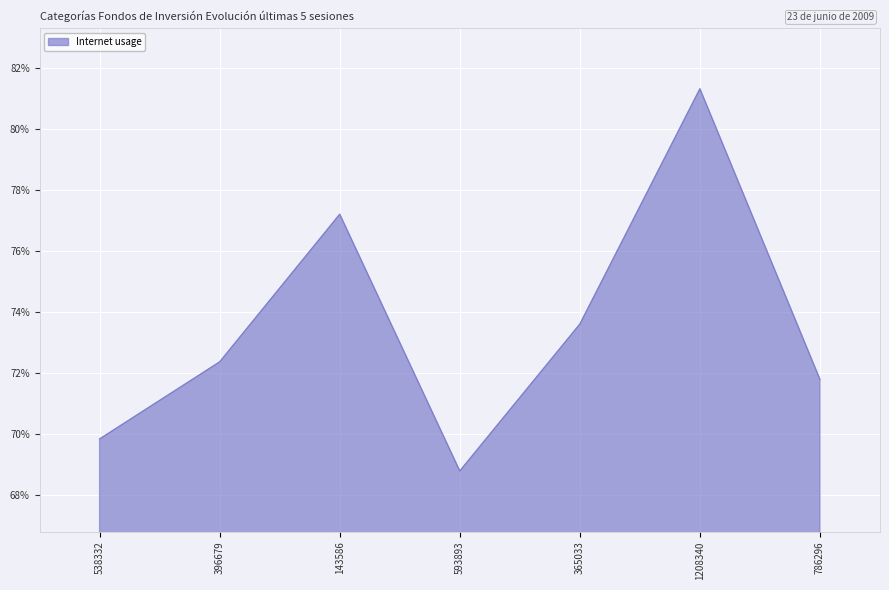

Which has a higher value, 1208340 or 143586?

1208340